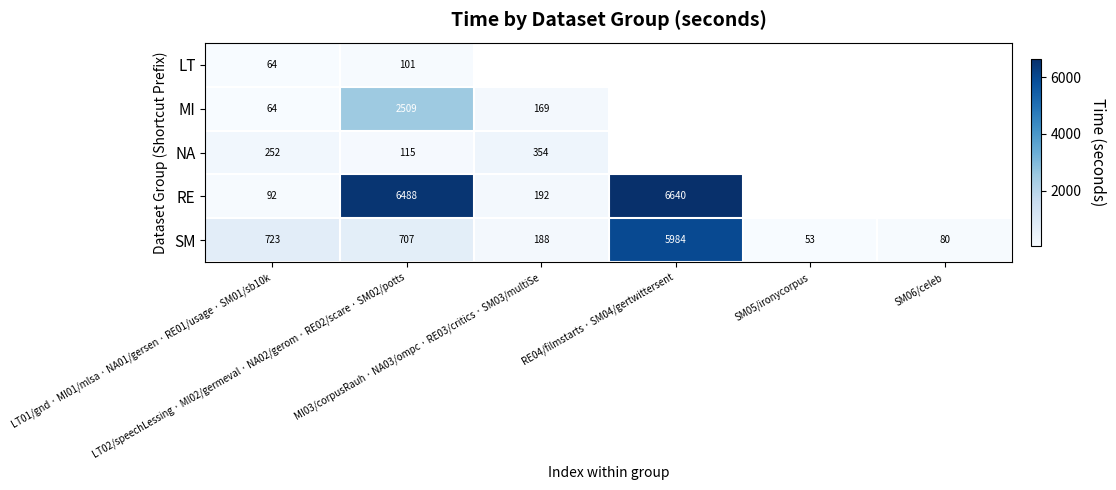

List the series in order of their peak value, lowest first.

LT, NA, MI, SM, RE